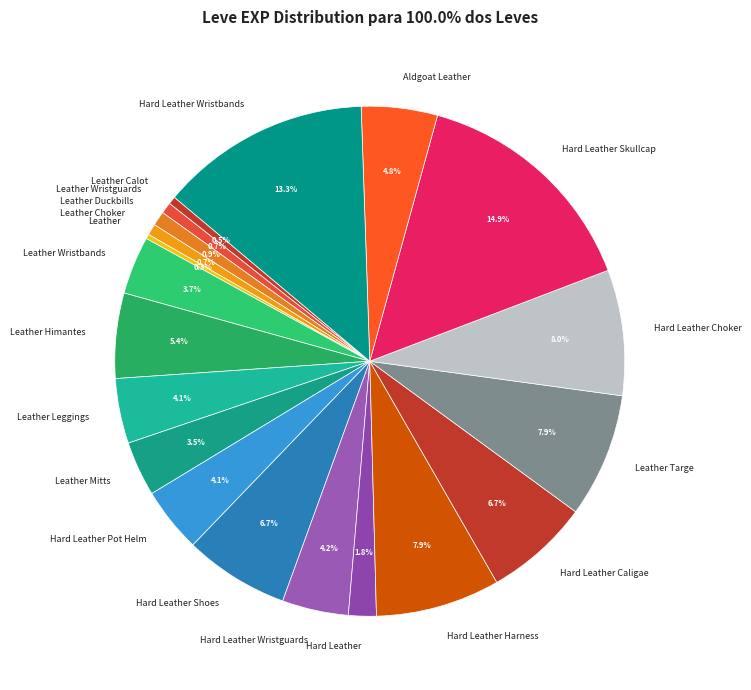

Is it true that Leather Targe is 8% of the pie?

True